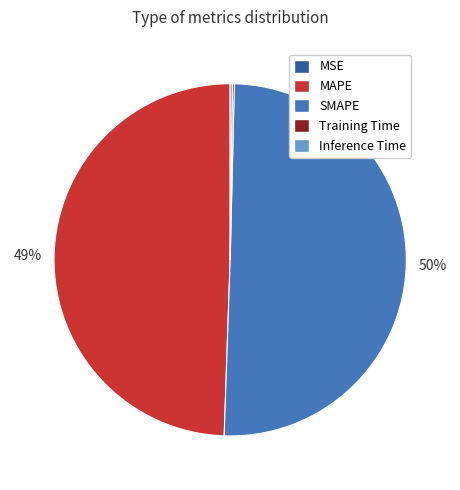

What is the majority slice?

SMAPE